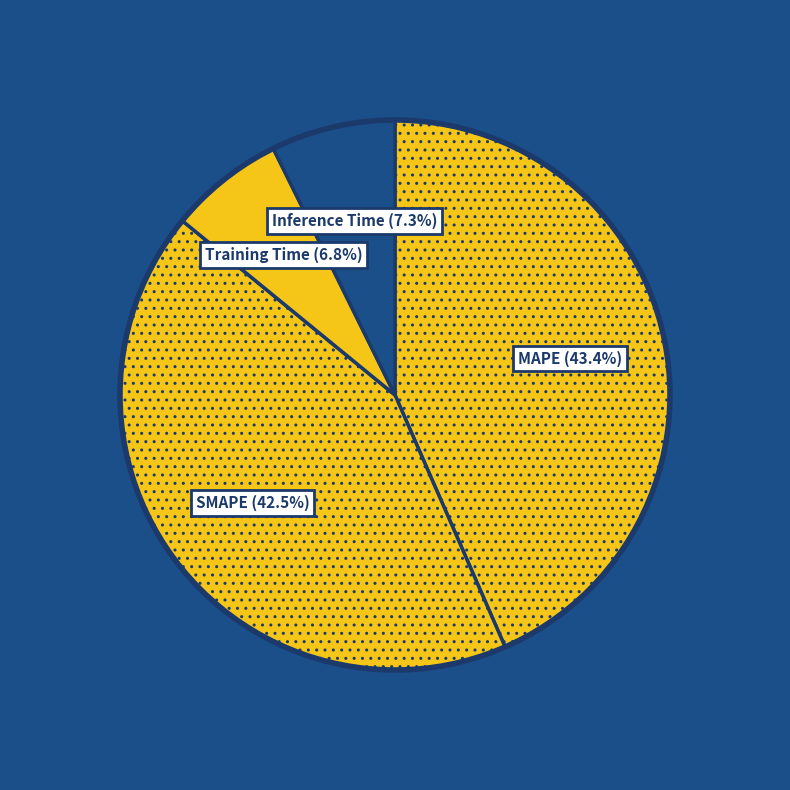

To the nearest percent, what is the combined percentage of SMAPE and Training Time?

49%